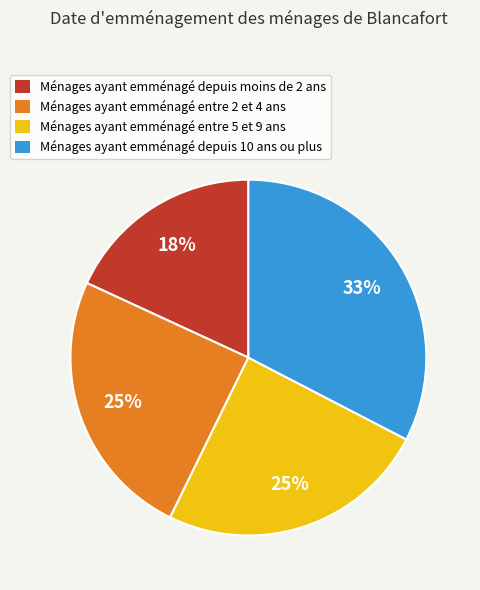

True or false: Ménages ayant emménagé entre 2 et 4 ans accounts for 25% of the total.

True